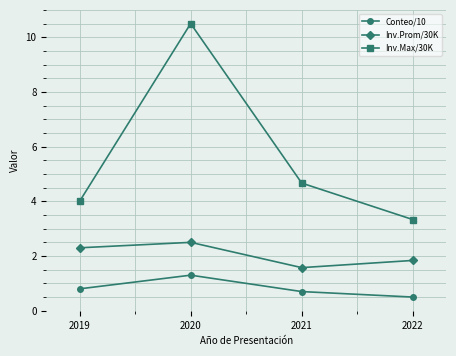

Rank the categories by Inv.Max/30K value from lowest to highest.

2022, 2019, 2021, 2020